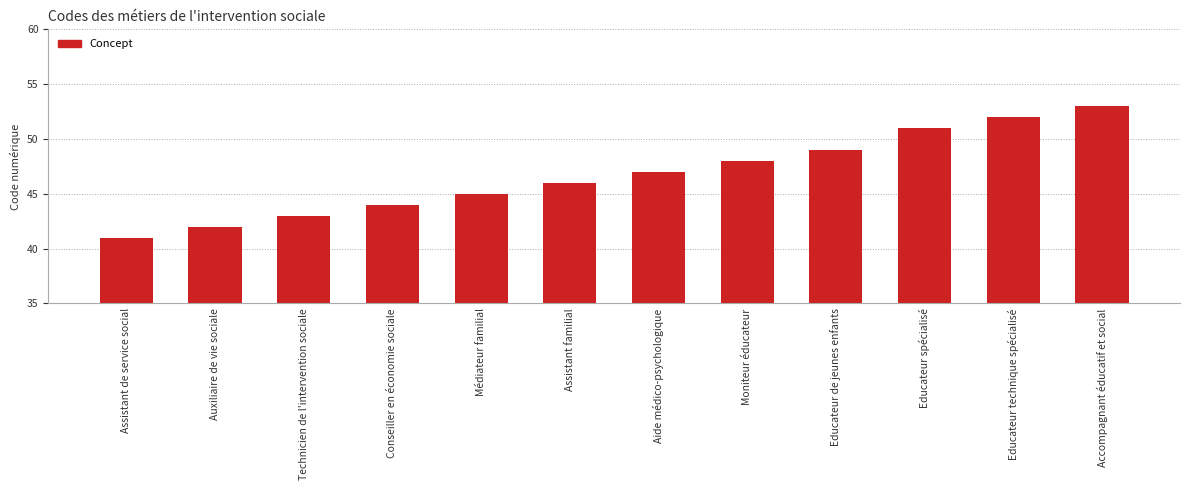

List the labels in order of value, largest first.

Accompagnant éducatif et social, Educateur technique spécialisé, Educateur spécialisé, Educateur de jeunes enfants, Moniteur éducateur, Aide médico-psychologique, Assistant familial, Médiateur familial, Conseiller en économie sociale, Technicien de l'intervention sociale, Auxiliaire de vie sociale, Assistant de service social